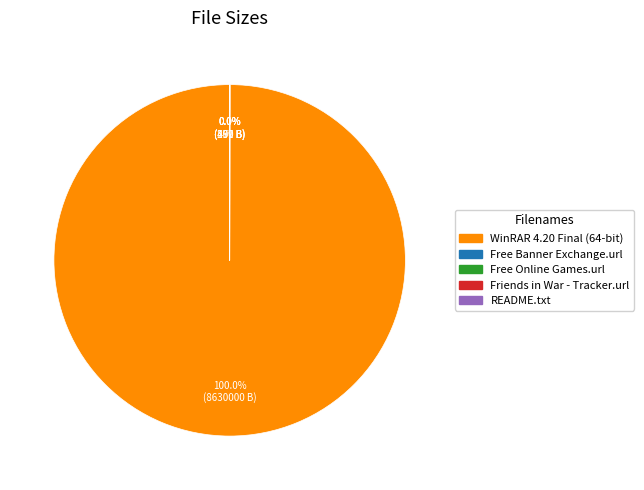

To the nearest percent, what is the average slice percentage?

20%